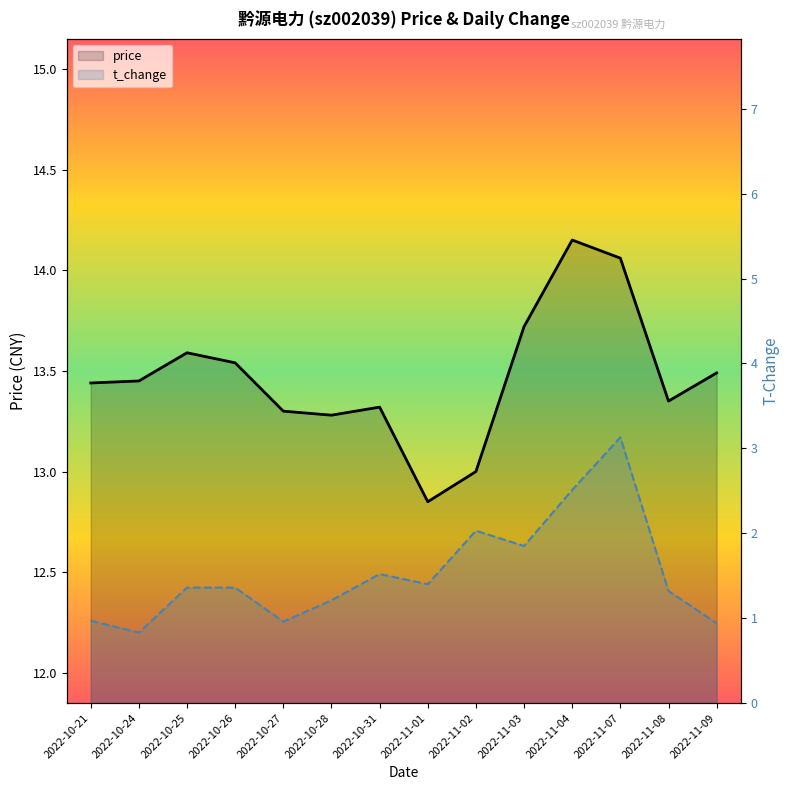

True or false: t_change has more than 0 points higher than both neighbors.

True